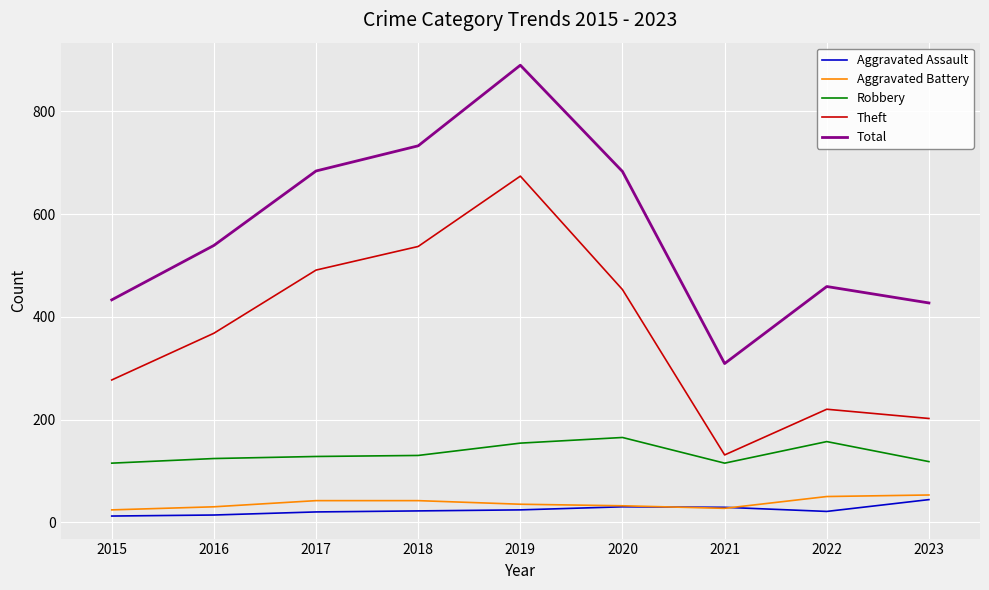

True or false: Robbery and Aggravated Battery cross at least once.

False